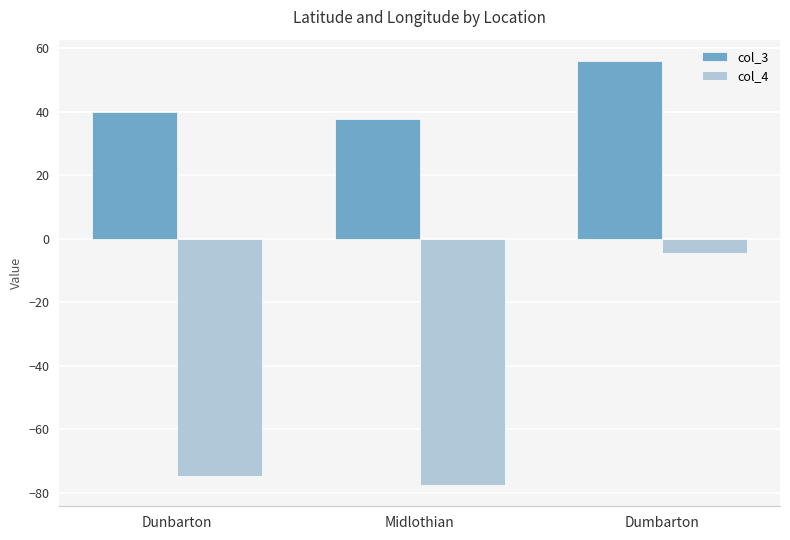

What is the difference between the highest and lowest values at Dunbarton?

114.6